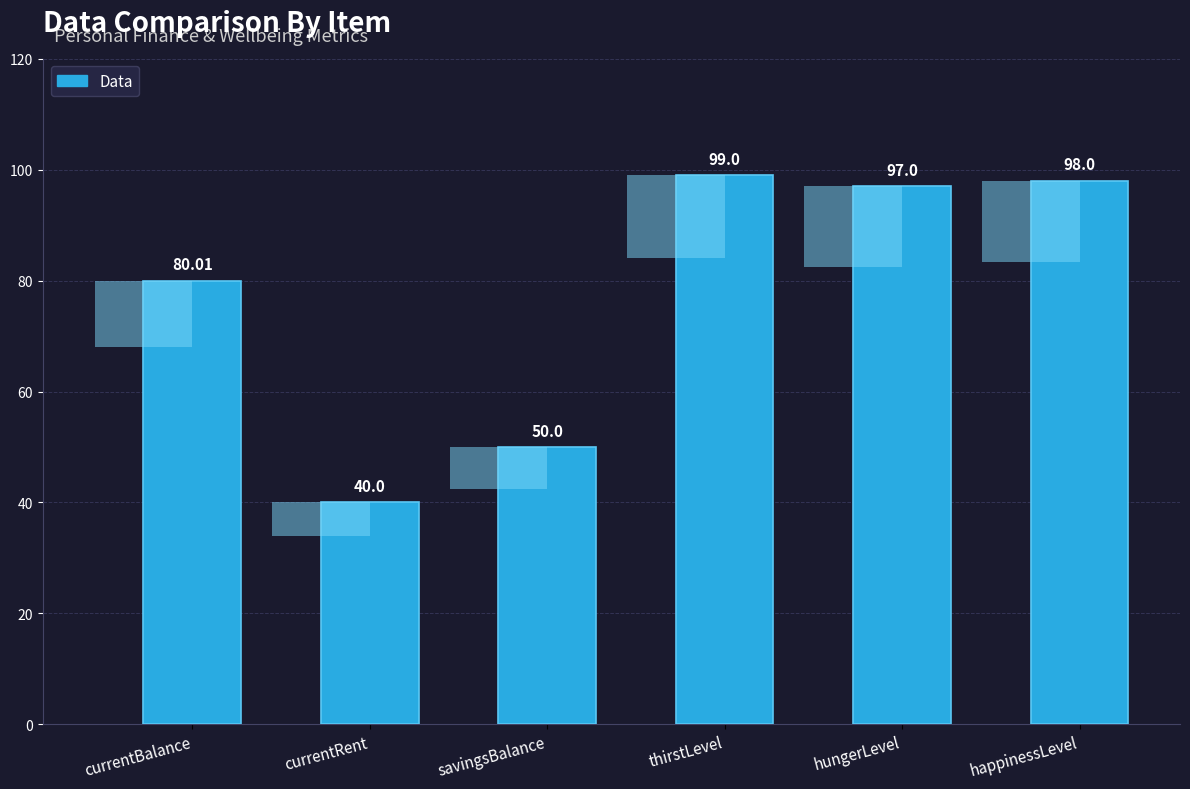

What is the smallest value displayed?

40.0